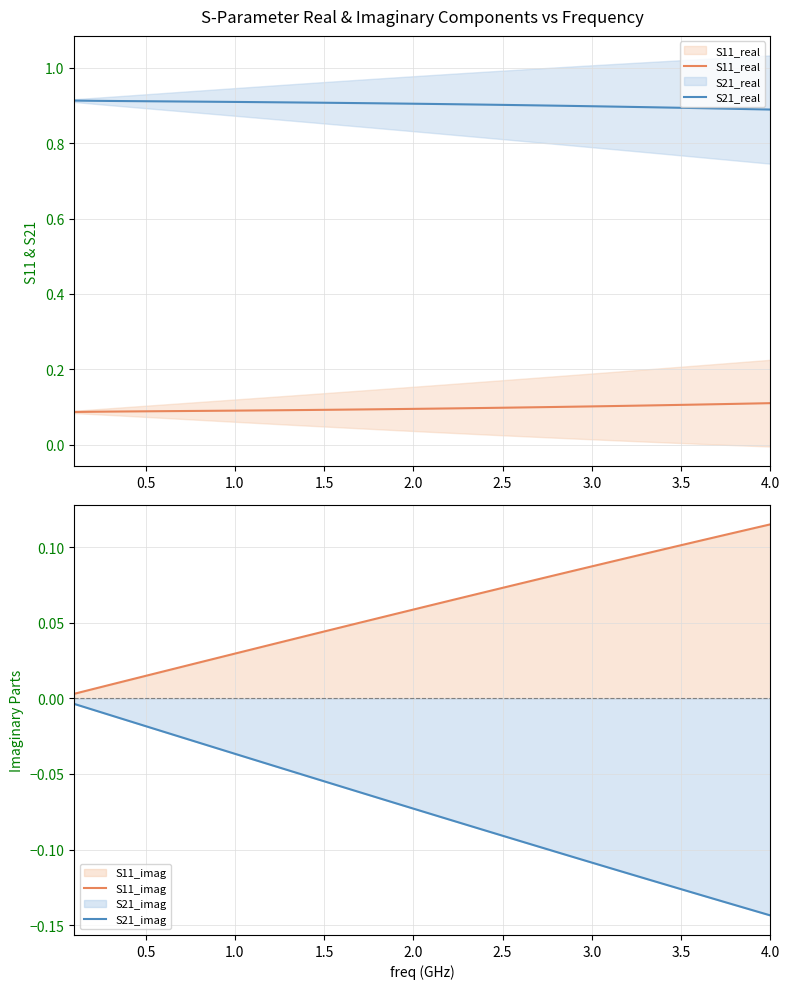

True or false: S11_imag has a value of 0.0 at 14.

False